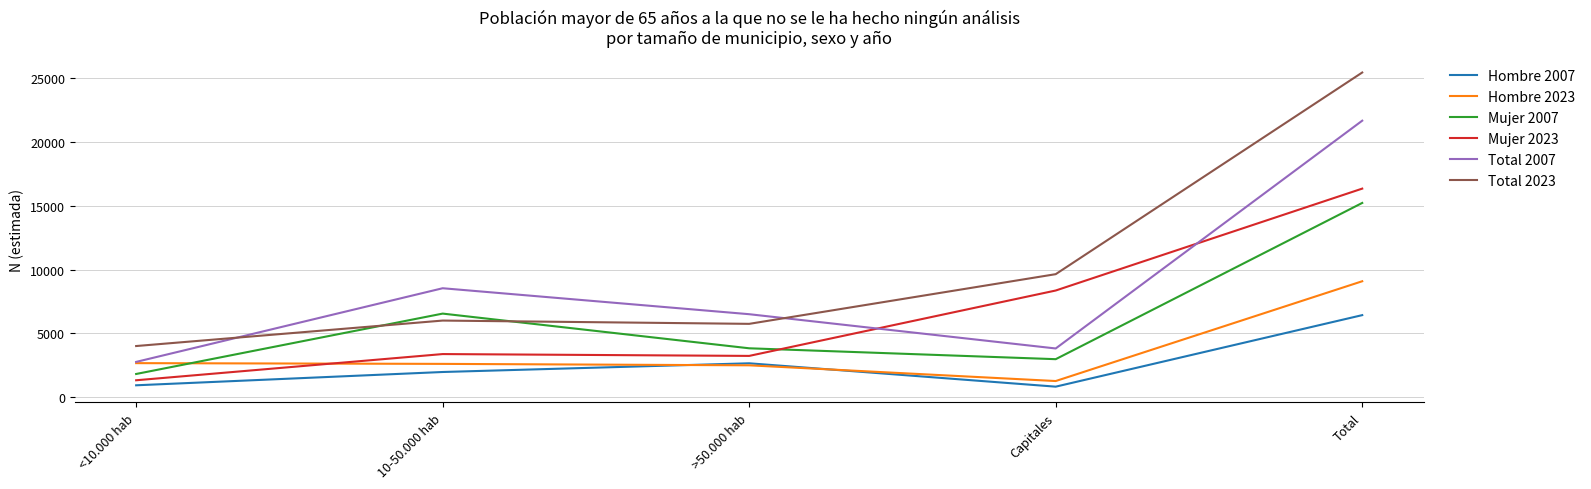

At which label is Total 2023 closest to 14716?

Capitales